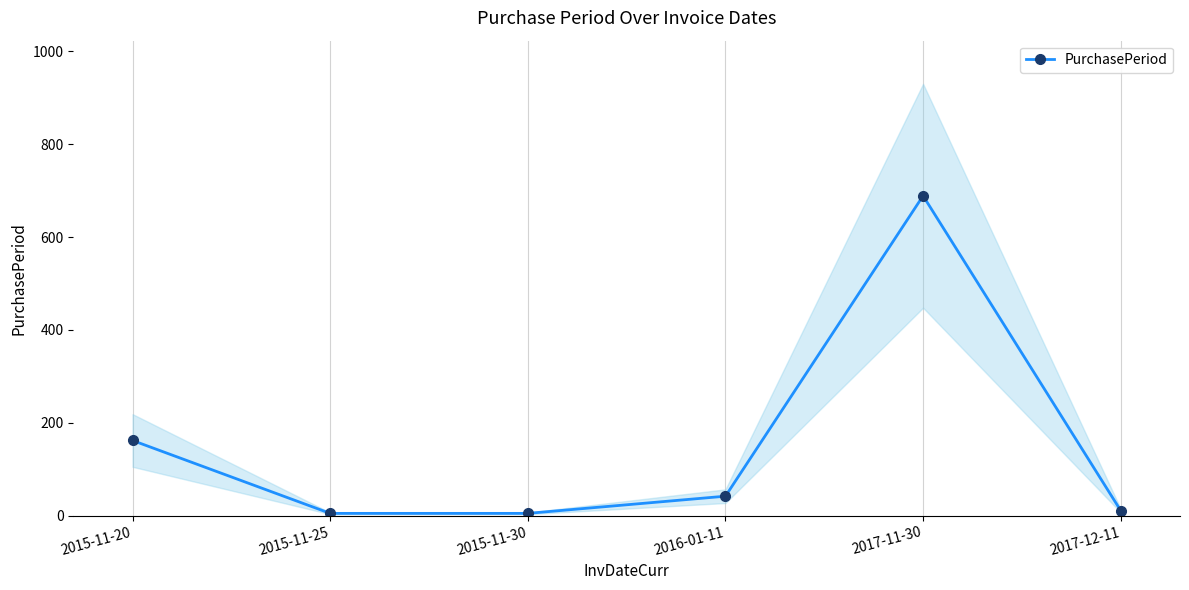

How many distinct data groups are displayed?

1